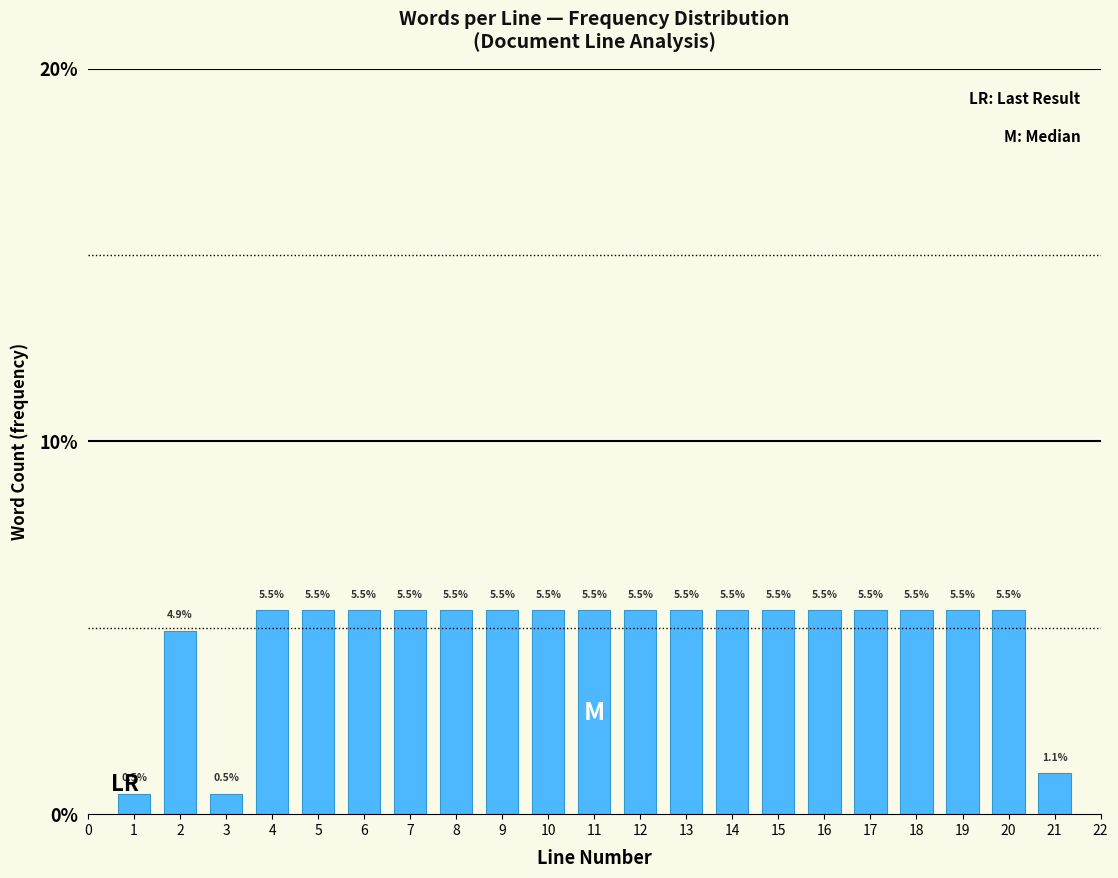

Reading left to right, extract all data points from this chart.

1=0.5	2=4.9	3=0.5	4=5.5	5=5.5	6=5.5	7=5.5	8=5.5	9=5.5	10=5.5	11=5.5	12=5.5	13=5.5	14=5.5	15=5.5	16=5.5	17=5.5	18=5.5	19=5.5	20=5.5	21=1.1